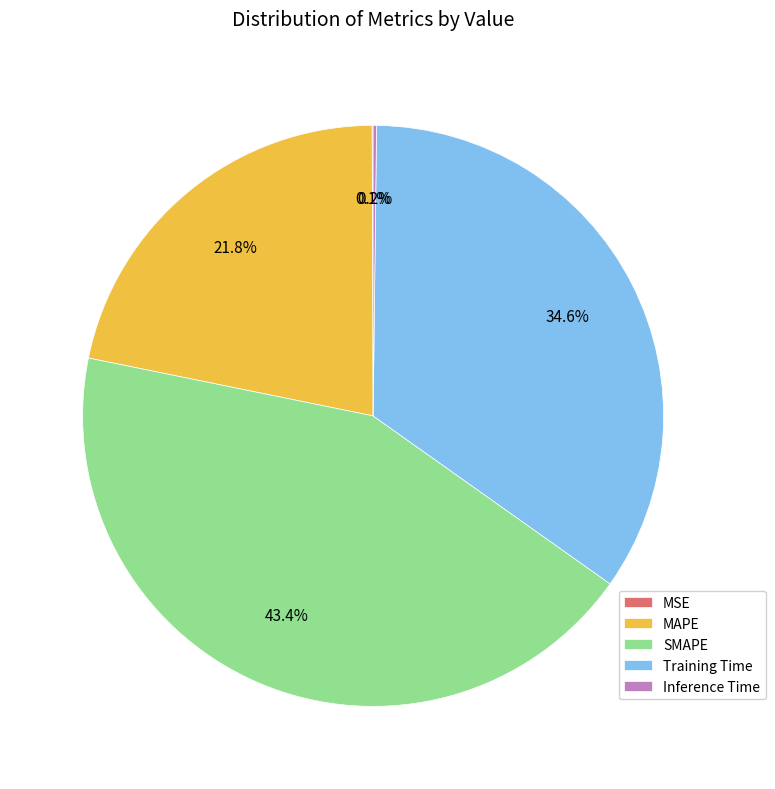

Which slice is the largest?

SMAPE